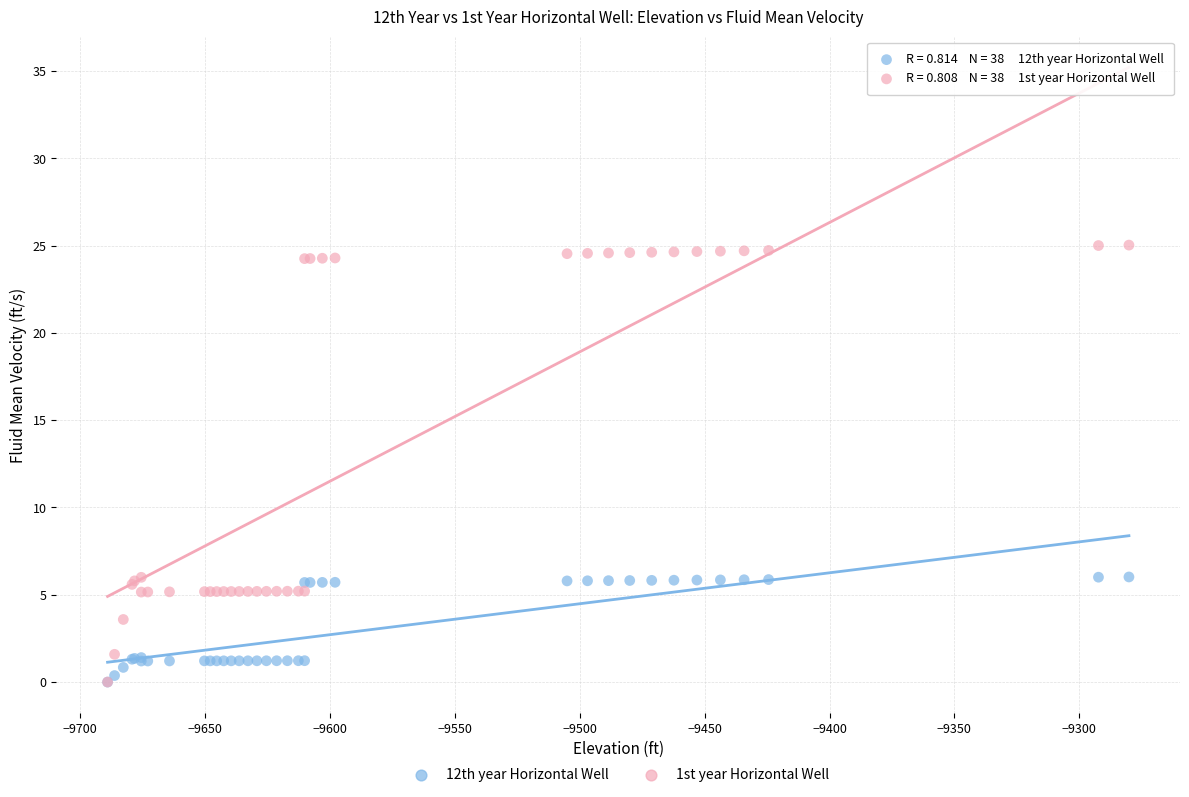

What are all the series names shown in the legend?

12th year Horizontal Well, 1st year Horizontal Well